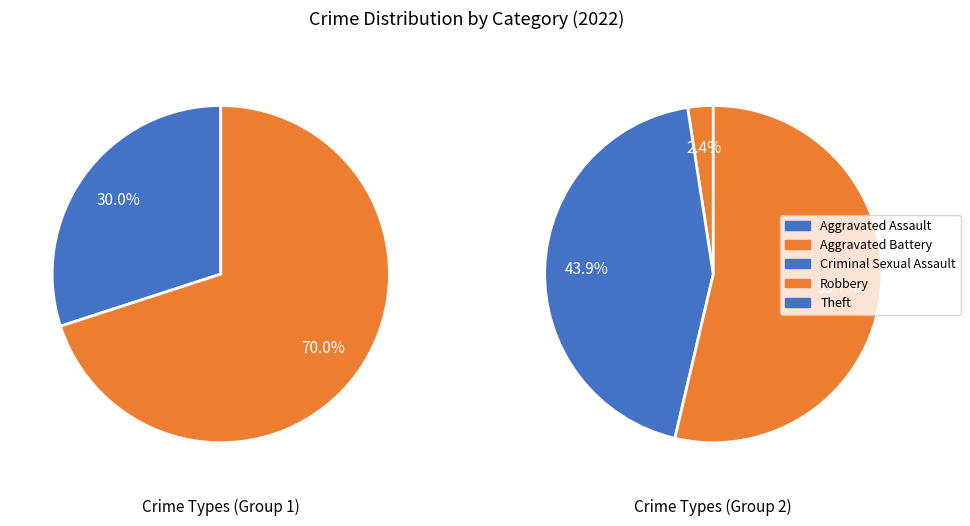

The Aggravated Battery slice represents 23% of the pie. True or false?

False